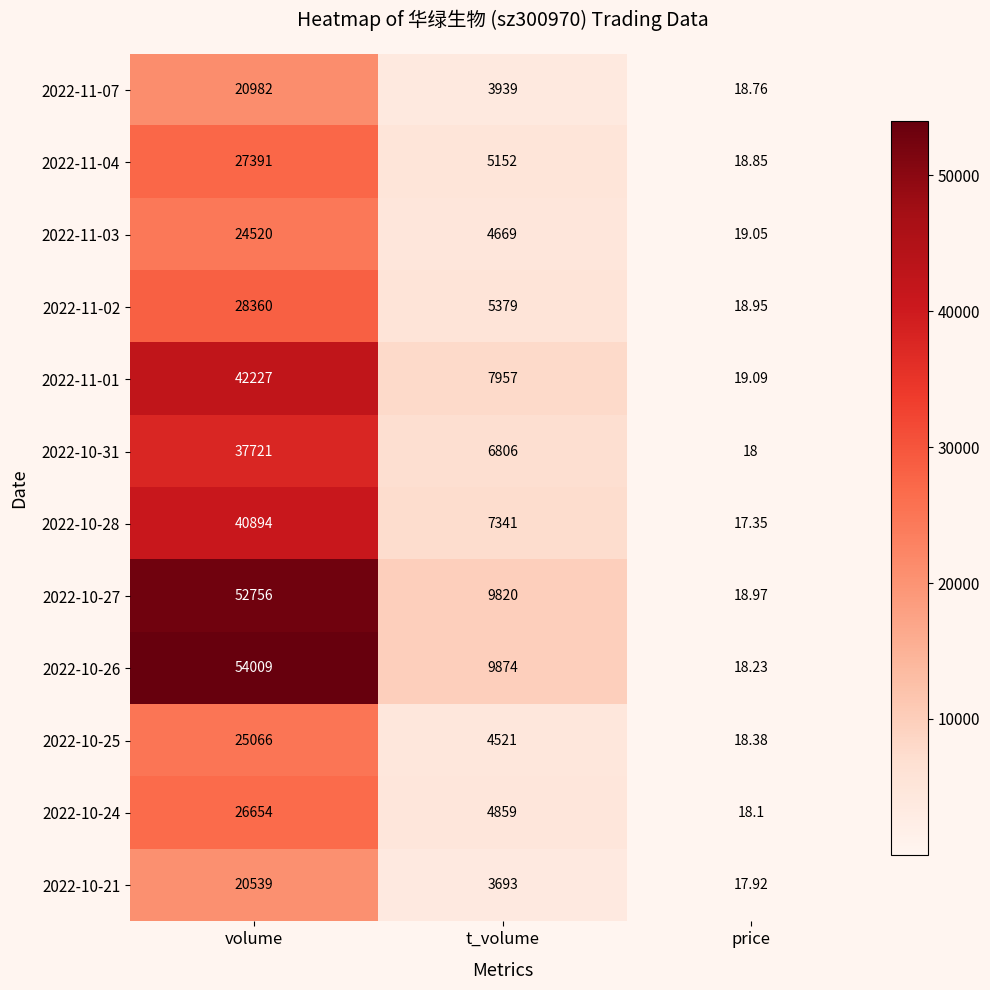

What is the total value across all series at price?

221.7